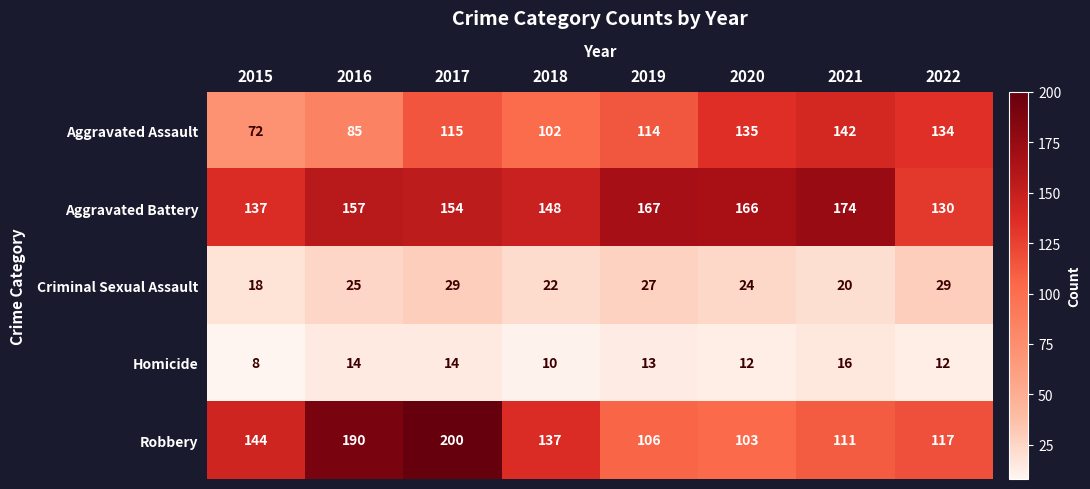

What is the difference between the Aggravated Assault values at 2020 and 2016?

50